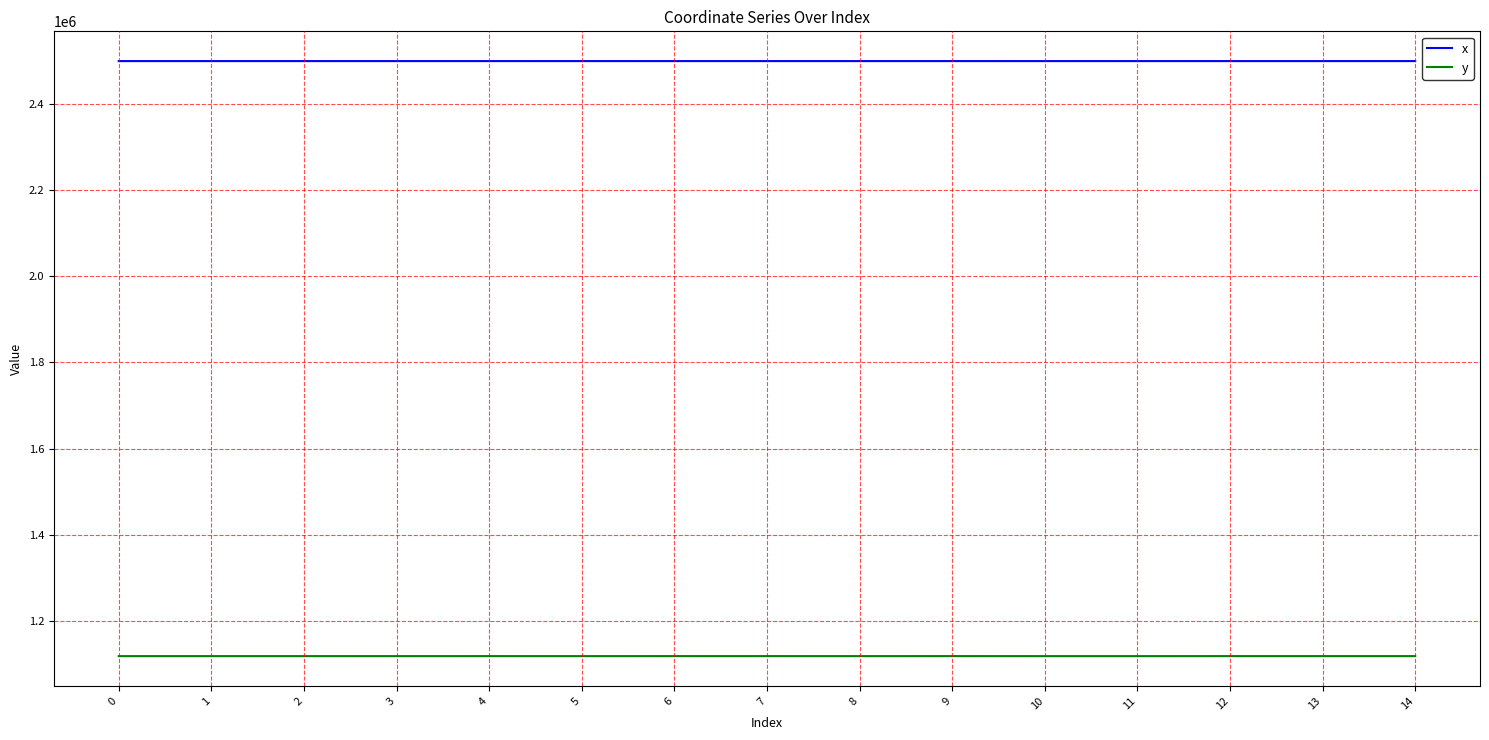

What is the sum of all y values?

16766146.4